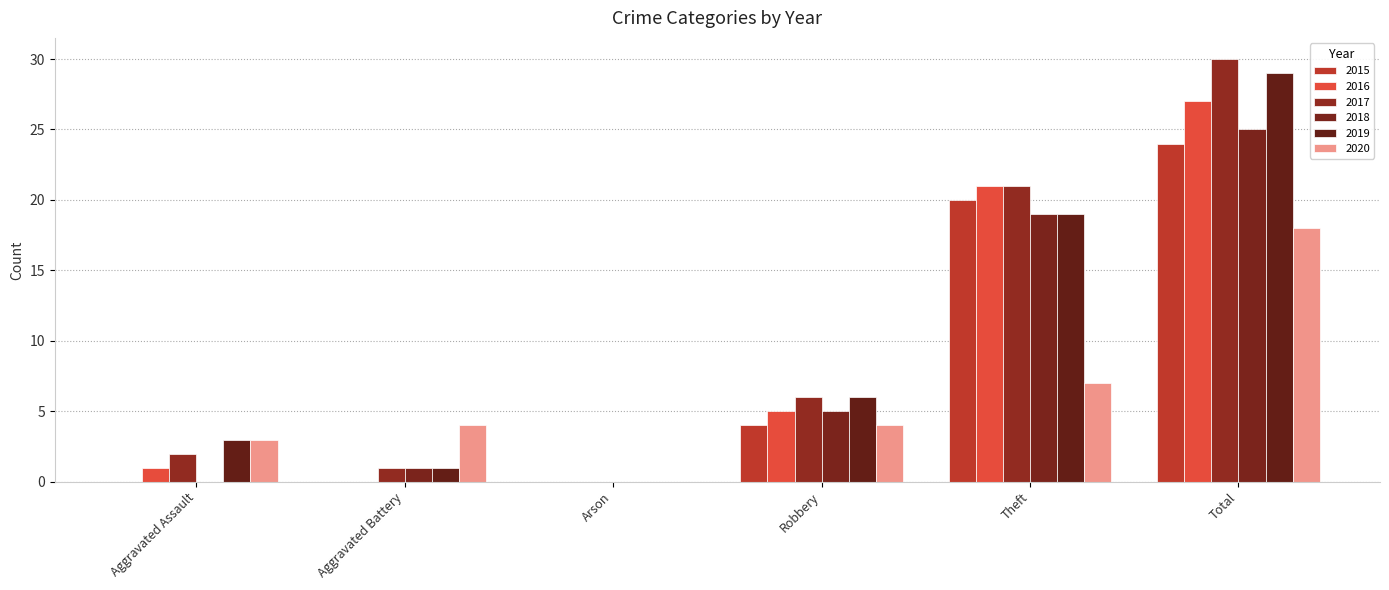

What is the difference between the maximum and second lowest values in the 2020 series?

15